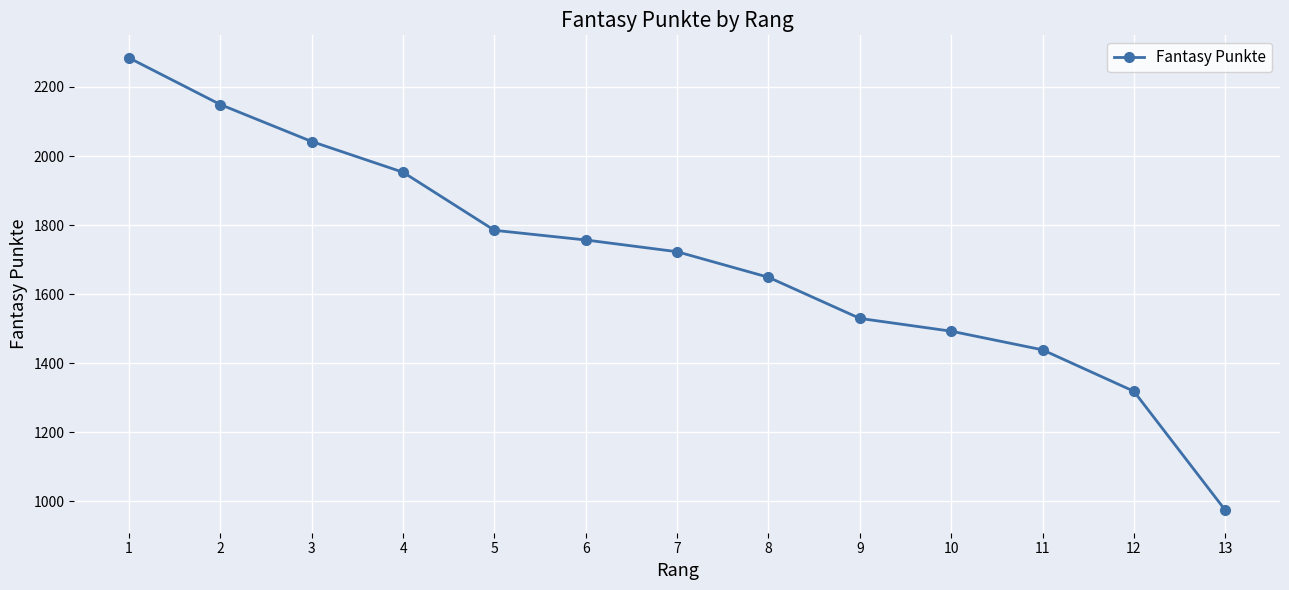

Which has a higher value, 5 or 3?

3